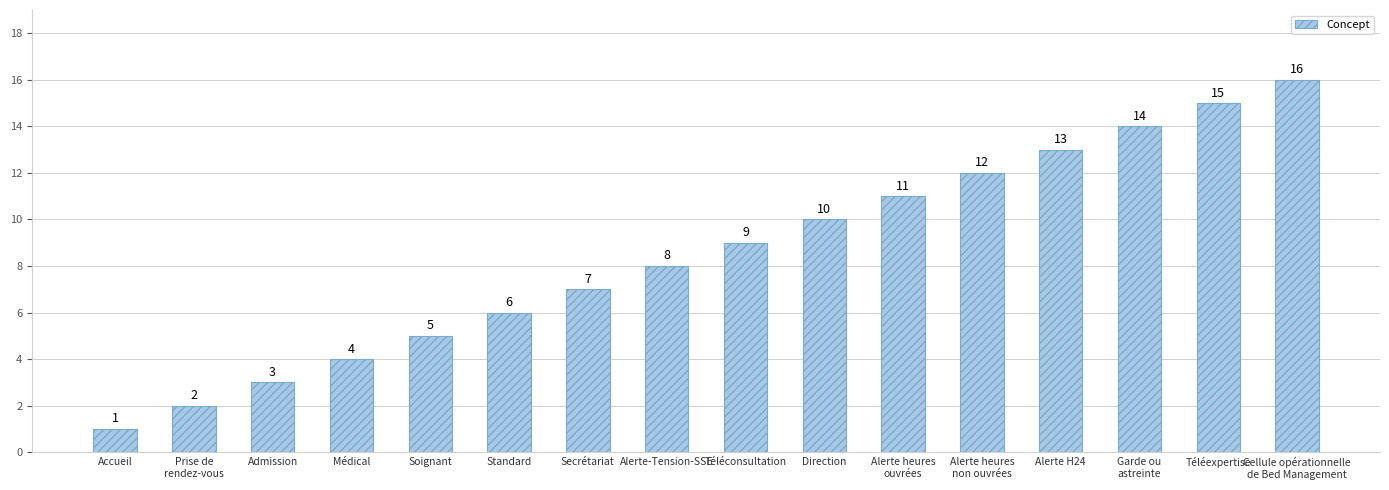

Between Téléexpertise and Alerte H24, which is larger?

Téléexpertise